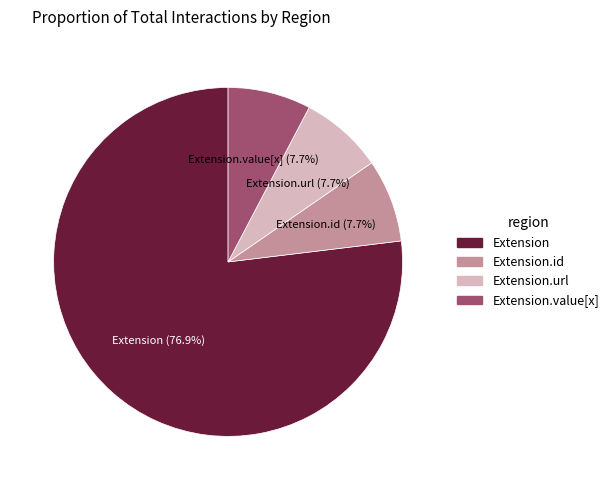

Does Extension.value[x] represent more than half of the total?

No